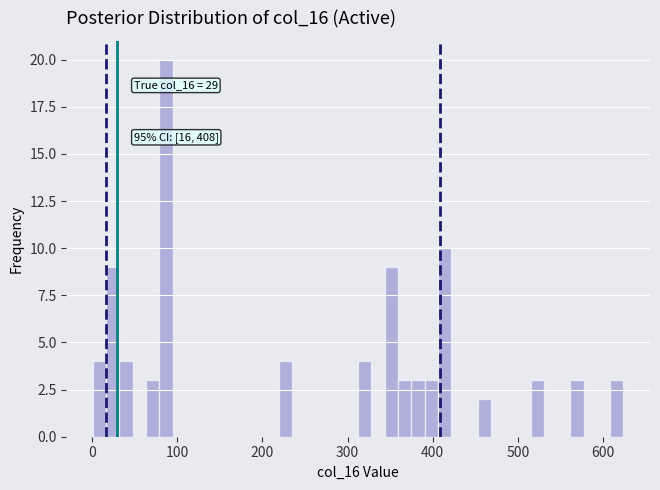

Around what value on the x-axis is the tallest bar? Give the approximate position of its centre, as read against the axis.

90